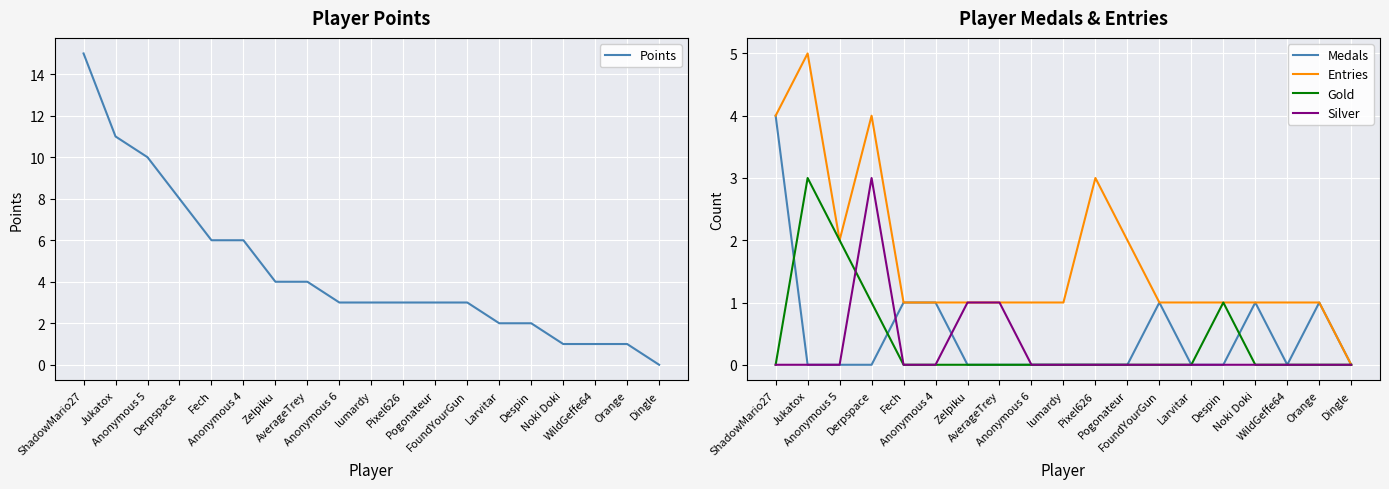

At how many categories does at least one series exceed 13?

1